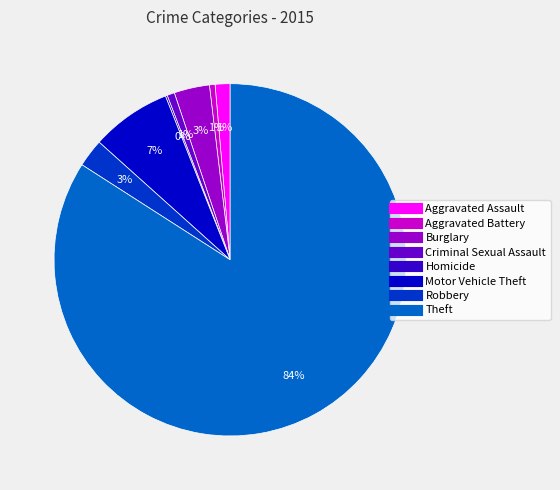

To the nearest percent, what percentage of the pie is Robbery?

3%